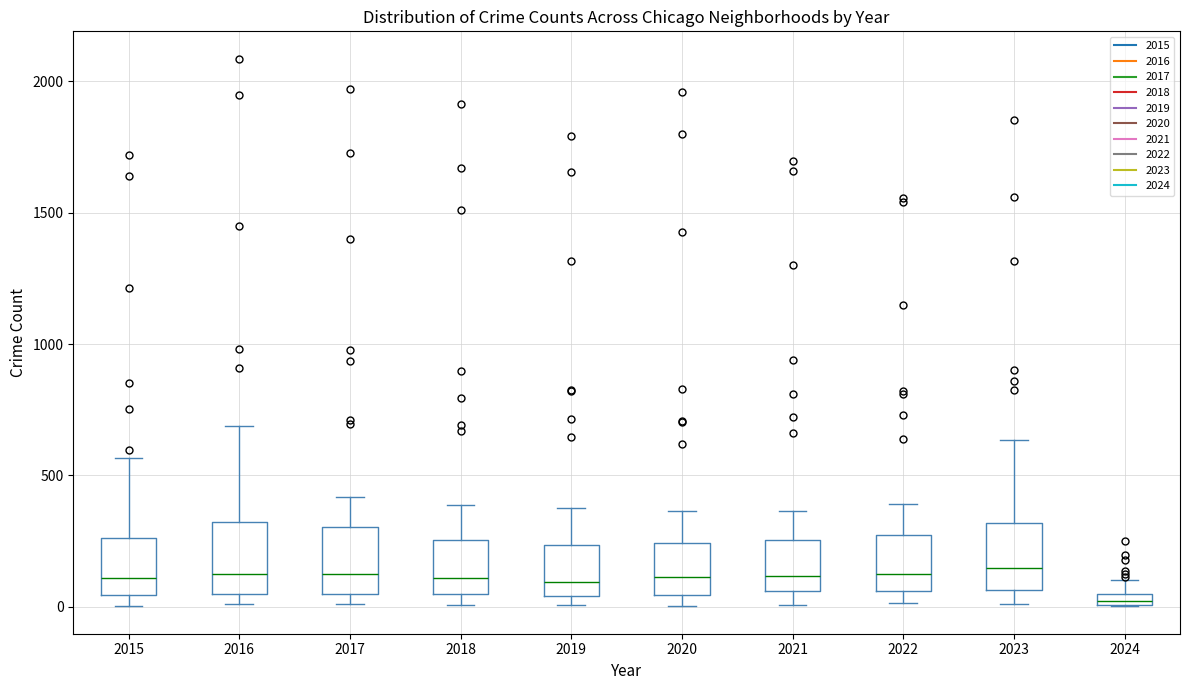

Where is the upper edge of the box at x = 2022 on the y-axis? The values are not printed on the chart, so give them approximately, as read against the axis.

250